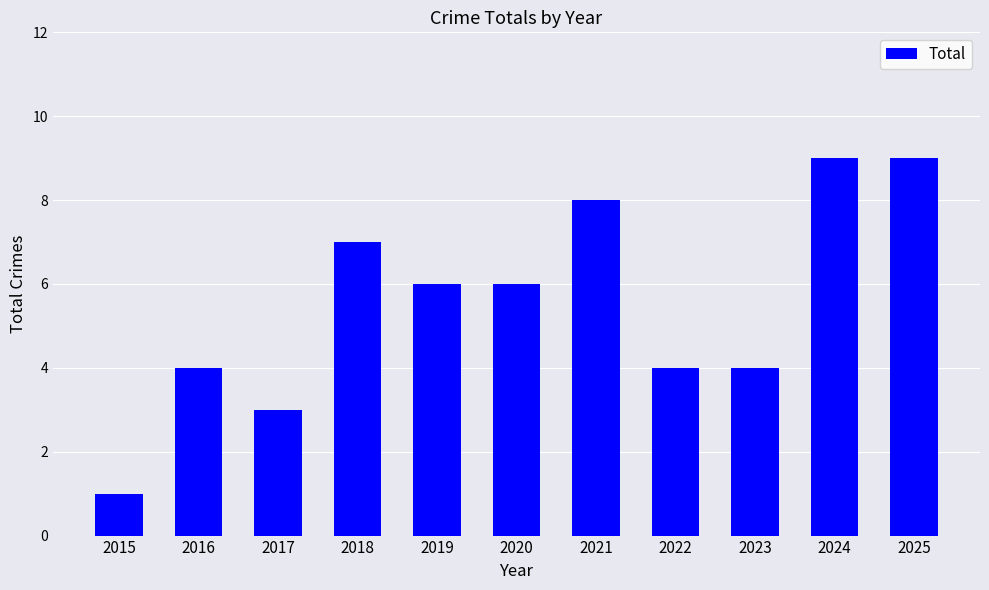

What is the ratio of the value at 2020 to the value at 2015?

6.0